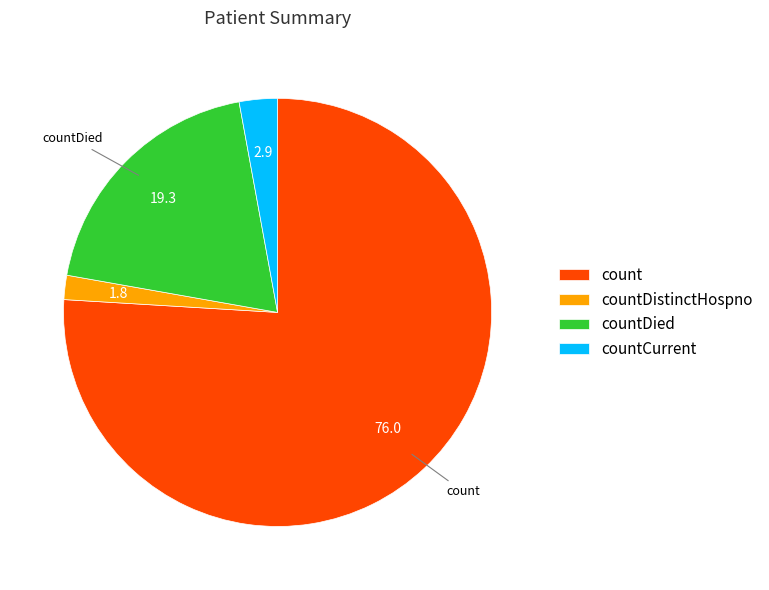

How many segments does this pie chart have?

4